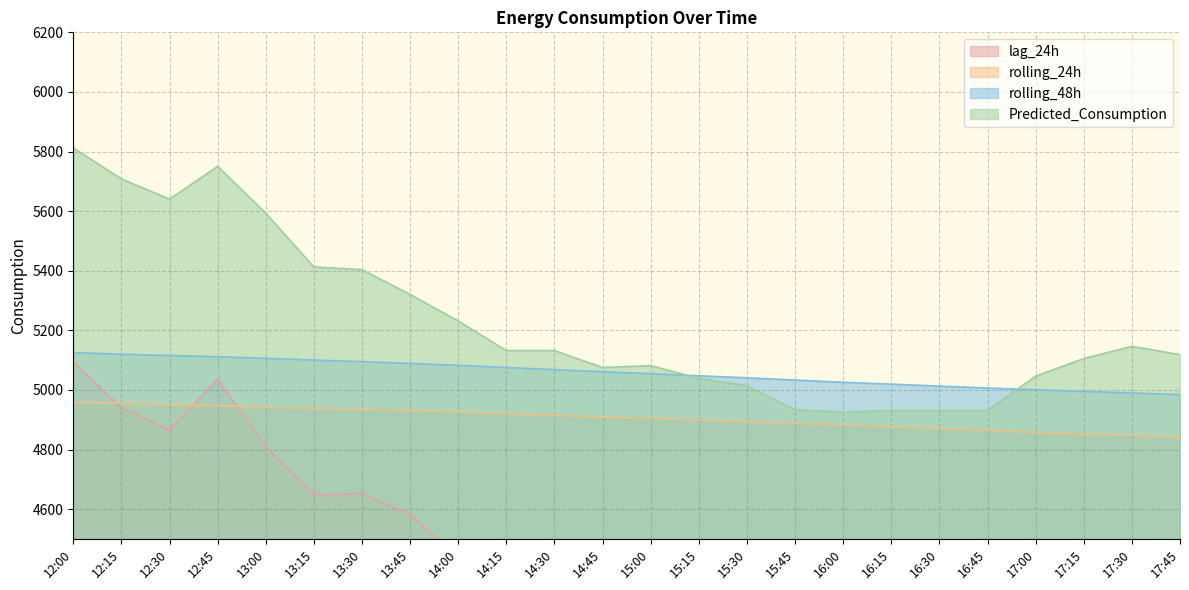

The value of rolling_24h at 12:15 is 4955.2. True or false?

True